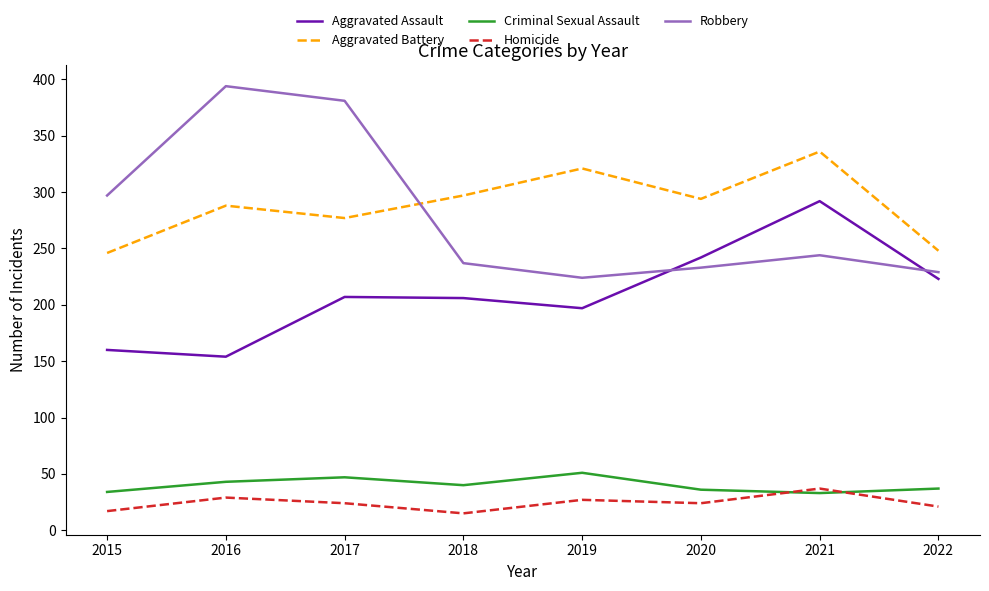

True or false: Criminal Sexual Assault and Robbery cross at least once.

False